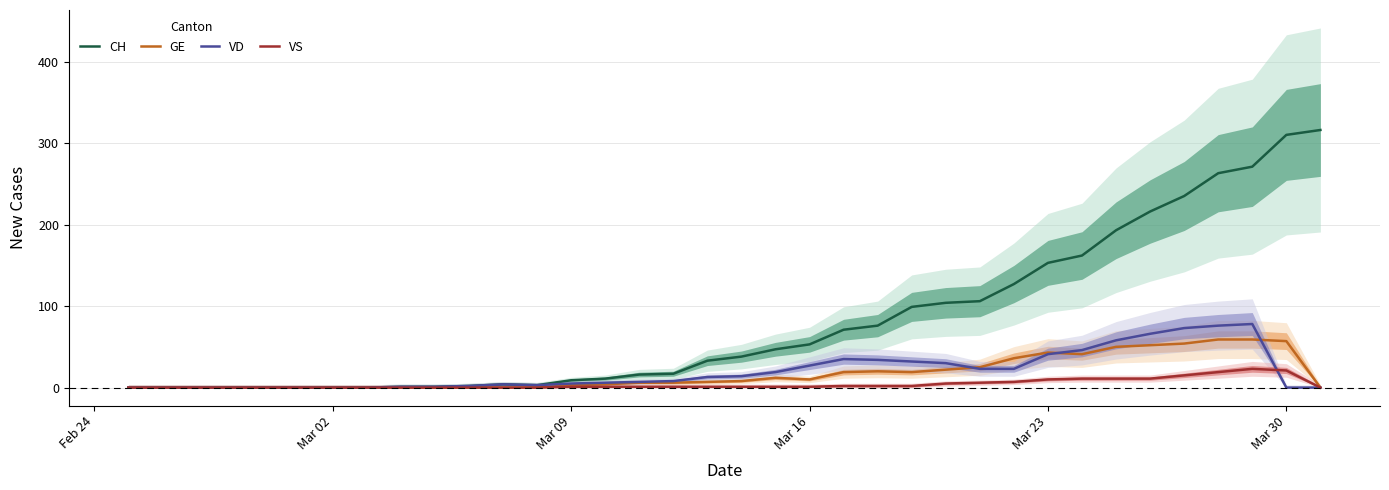

Reading left to right, what are all the values shown in this chart?

CH: 0	0	0	0	0	0	0	0	1	1	2	4	3	9	11	16	17	33	38	47	53	71	76	99	104	106	127	153	162	193	216	235	263	271	310	316
GE: 0	0	0	0	0	0	0	0	0	0	0	0	0	3	4	6	6	7	8	12	10	19	20	19	22	25	36	43	41	50	52	54	59	59	57	0
VD: 0	0	0	0	0	0	0	0	1	1	2	4	3	5	6	7	8	13	14	19	27	35	34	32	30	23	23	41	46	58	66	73	76	78	0	0
VS: 0	0	0	0	0	0	0	0	0	0	0	0	0	1	1	1	1	1	1	1	1	2	2	2	5	6	7	10	11	11	11	15	19	23	21	0